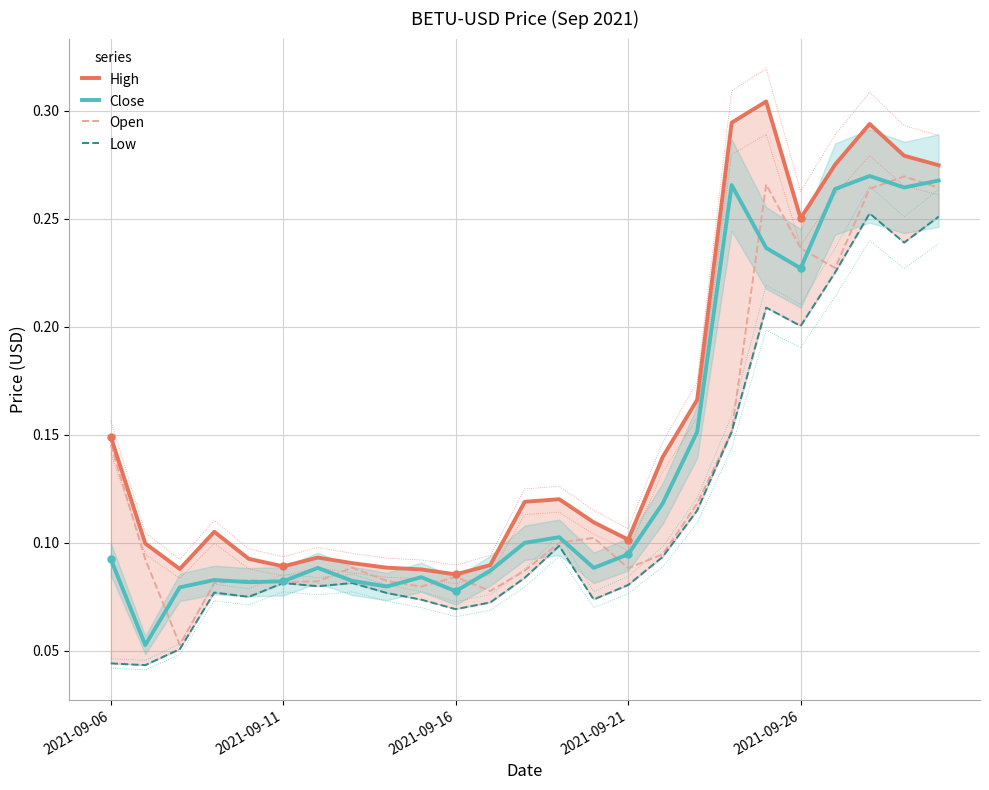

Which series has the widest spread of values?

High